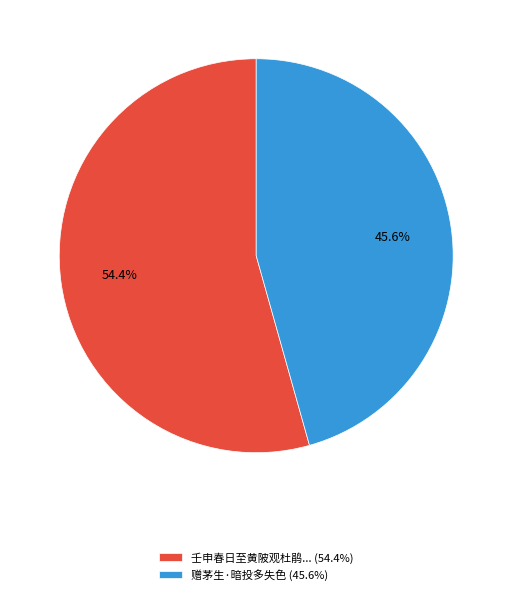

Which slice represents more than half of the pie?

壬申春日至黄陂观杜鹃... (54.4%)